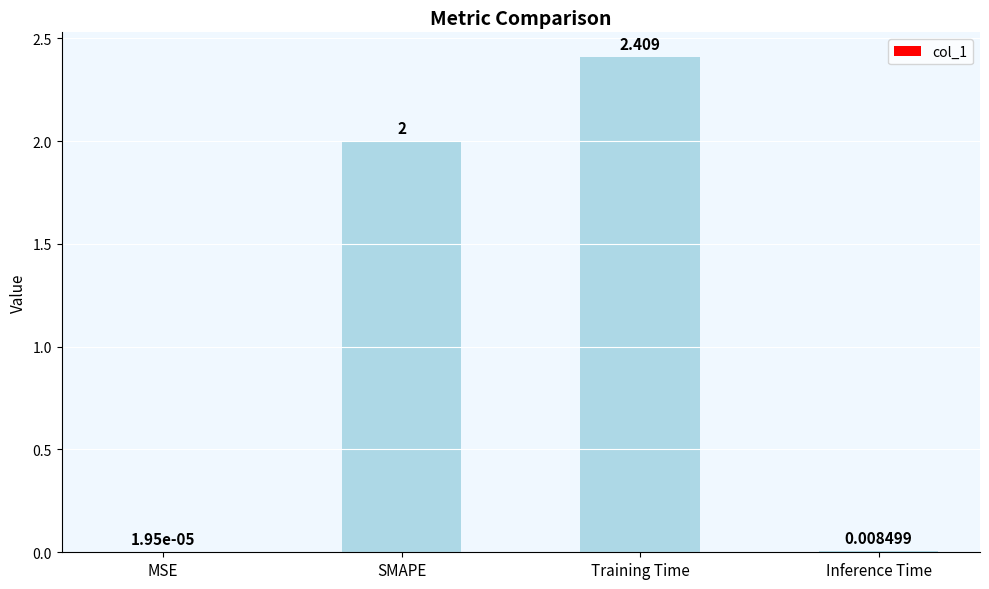

How many categories are shown in the chart?

4